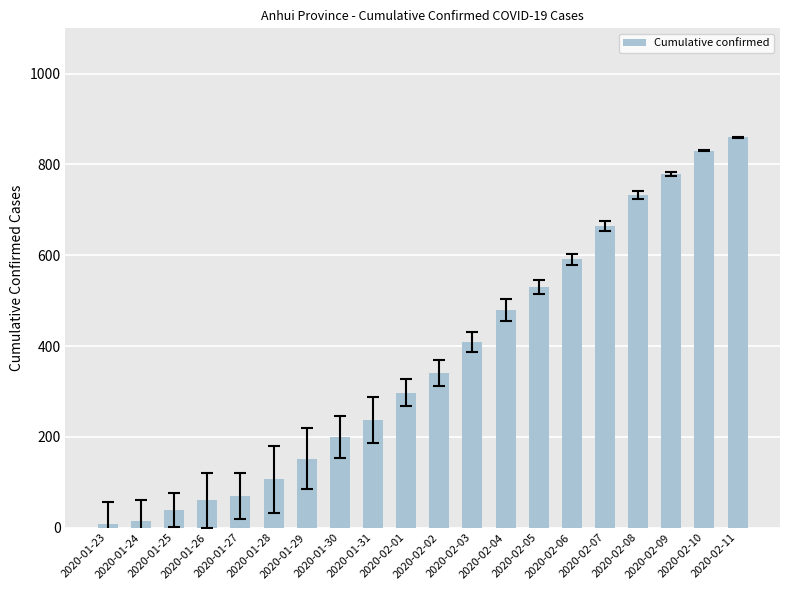

What is the sum of all values?

7401